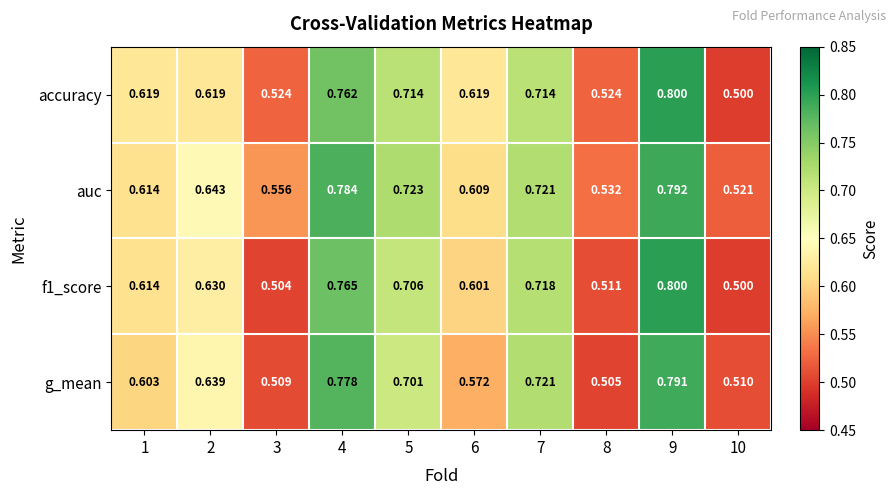

Is the value of accuracy at 7 greater than the value of g_mean at 2?

Yes